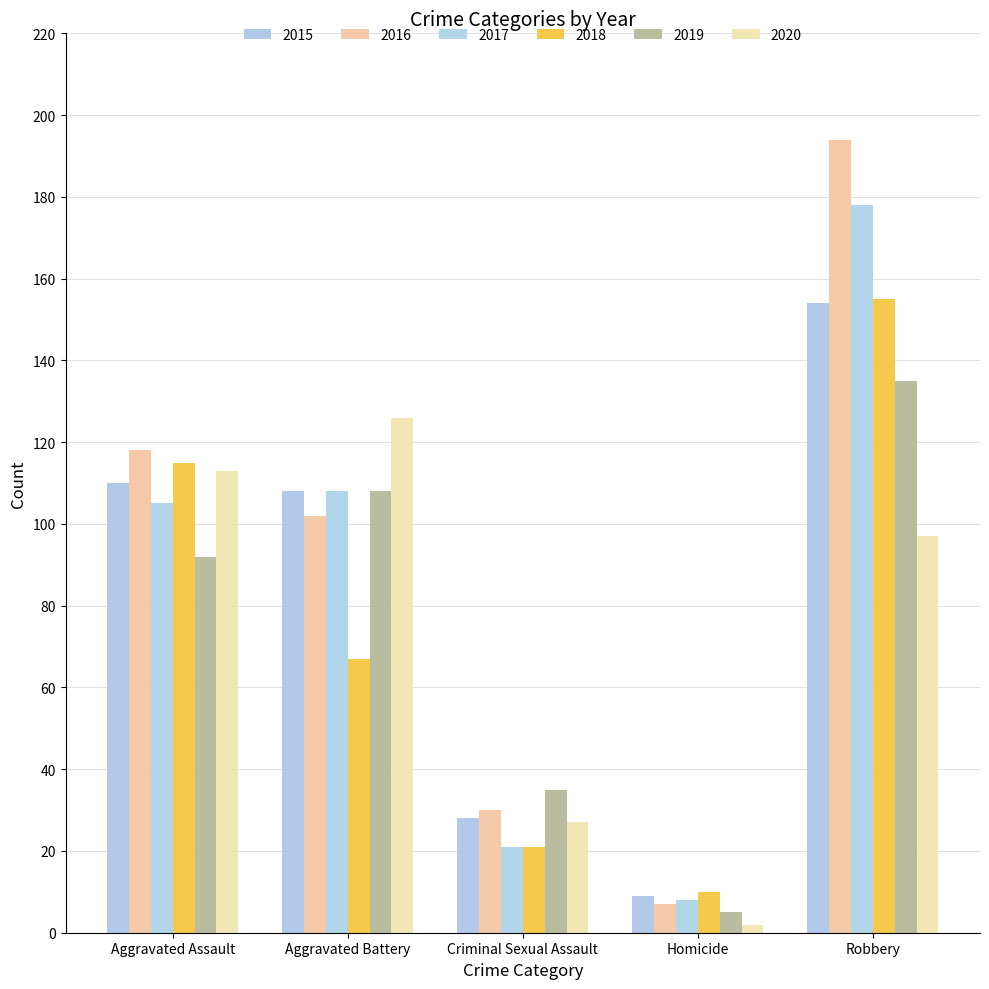

What is the difference between the 2018 values at Aggravated Assault and Aggravated Battery?

48